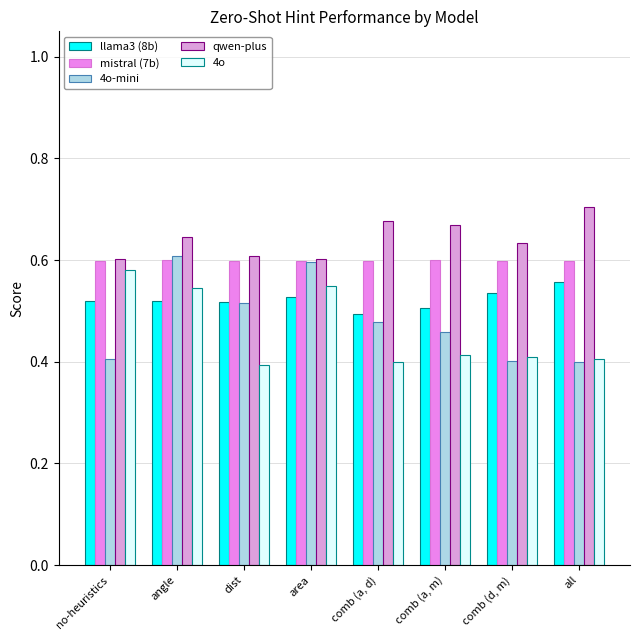

The 4o series shows 0.4 at all. True or false?

True